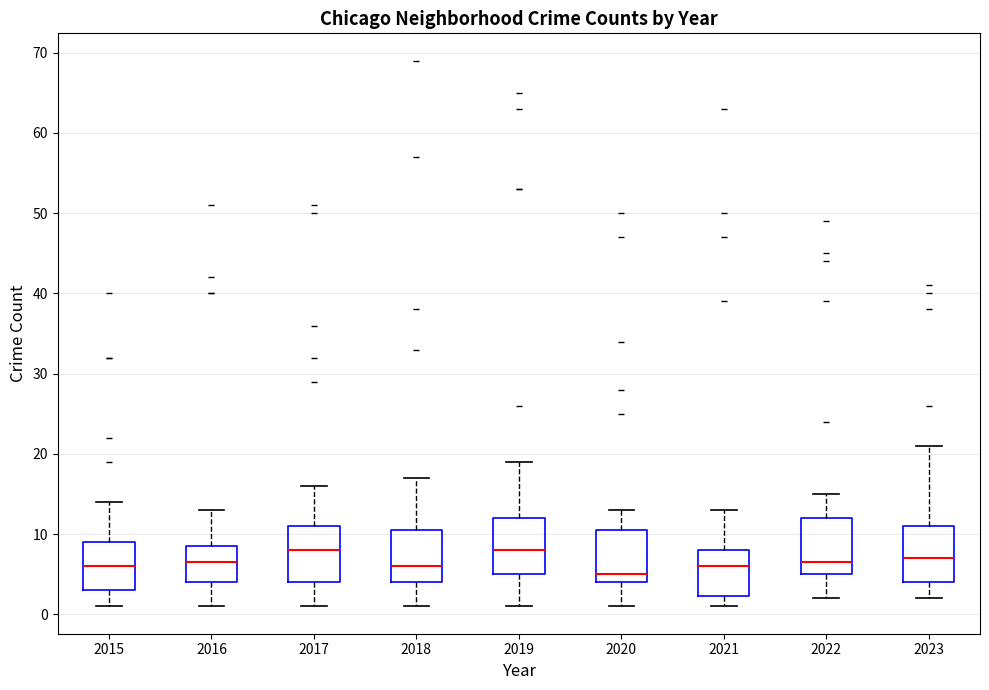

Where does the lower whisker of the box at x = 2021 end on the y-axis? The values are not printed on the chart, so give them approximately, as read against the axis.

1